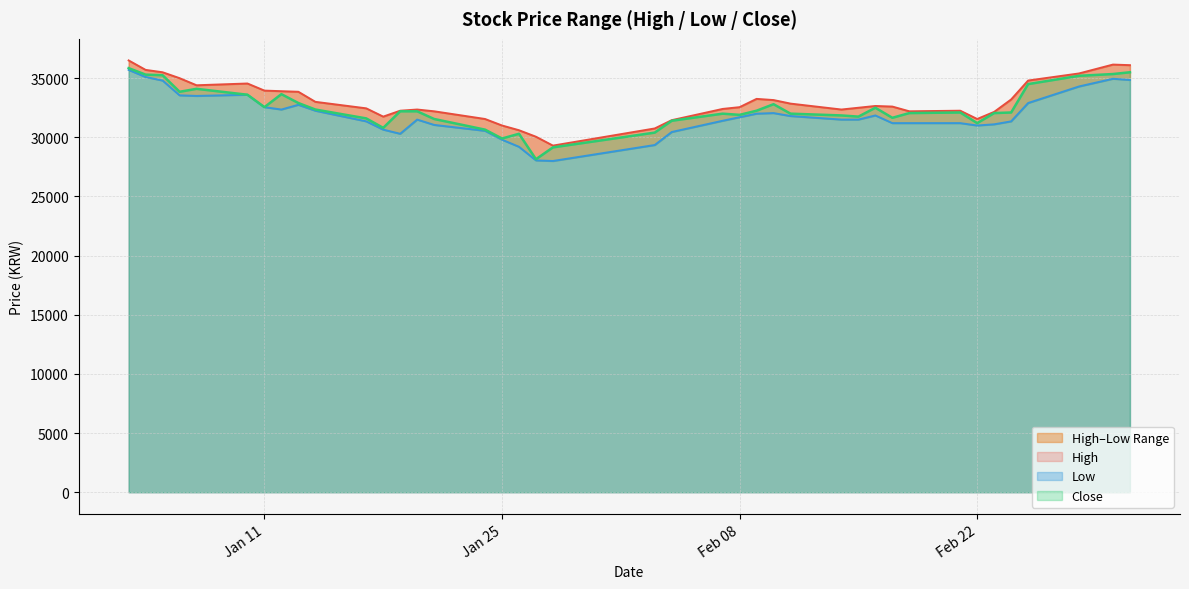

Which series has the widest spread of values?

Low